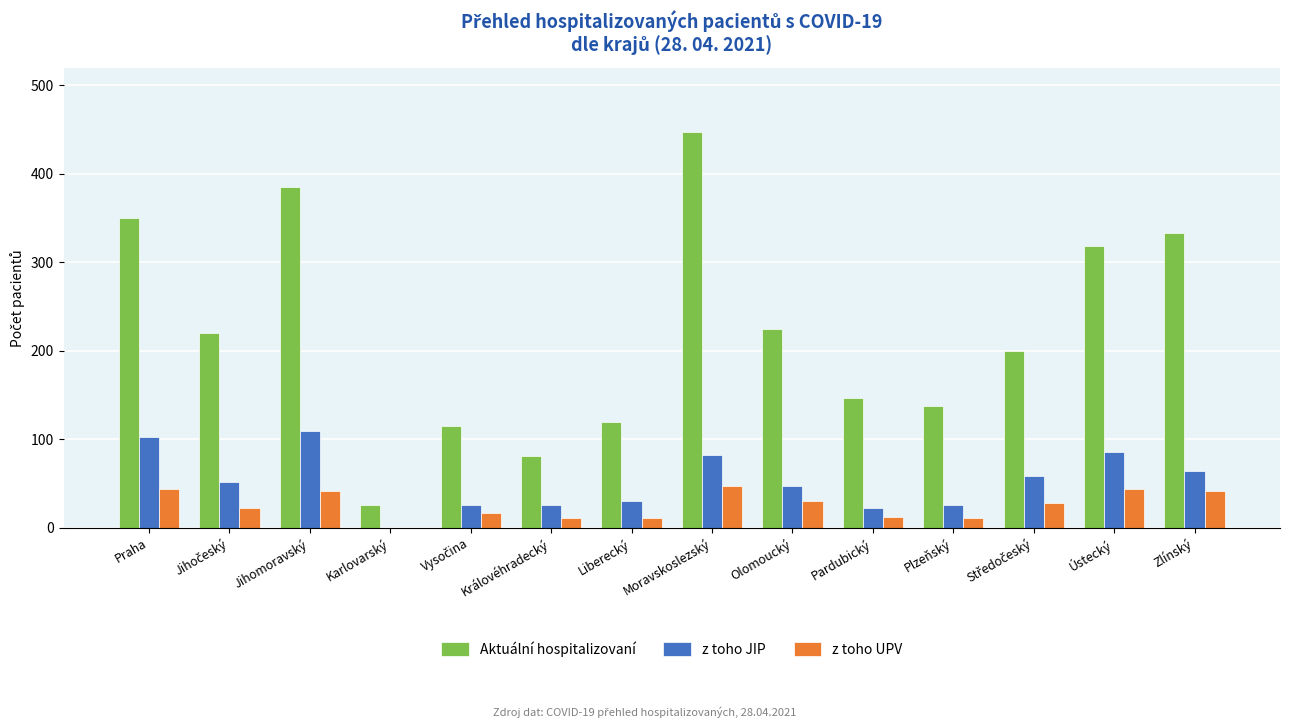

Which series changed the most between Praha and Moravskoslezský?

Aktuální hospitalizovaní